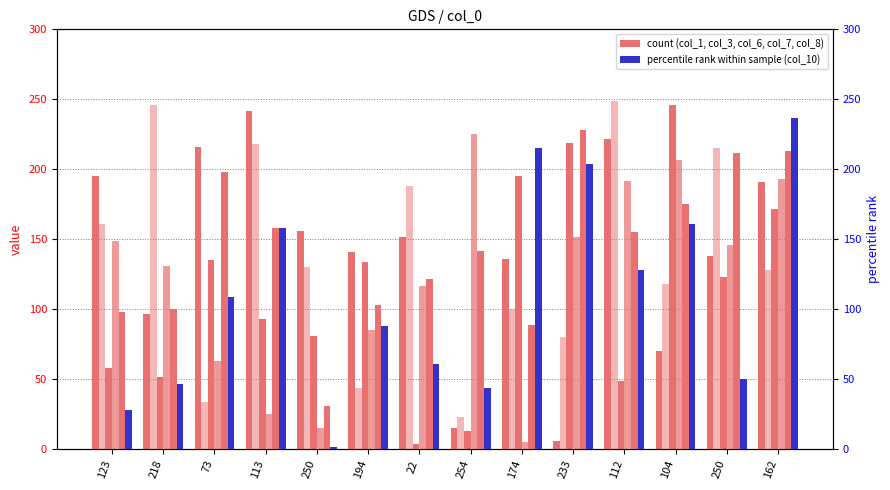

Reading right to left, list all the values displayed in this chart.

col_1: 162=191	250=138	104=70	112=222	233=6	174=136	254=15	22=152	194=141	250=156	113=242	73=216	218=97	123=195
col_3: 162=128	250=215	104=118	112=249	233=80	174=100	254=23	22=188	194=44	250=130	113=218	73=34	218=246	123=161
col_6: 162=172	250=123	104=246	112=49	233=219	174=195	254=13	22=4	194=134	250=81	113=93	73=135	218=52	123=58
col_7: 162=193	250=146	104=207	112=192	233=152	174=5	254=225	22=117	194=85	250=15	113=25	73=63	218=131	123=149
col_8: 162=213	250=212	104=175	112=155	233=228	174=89	254=142	22=122	194=103	250=31	113=158	73=198	218=100	123=98
col_10: 162=237	250=50	104=161	112=128	233=204	174=215	254=44	22=61	194=88	250=2	113=158	73=109	218=47	123=28